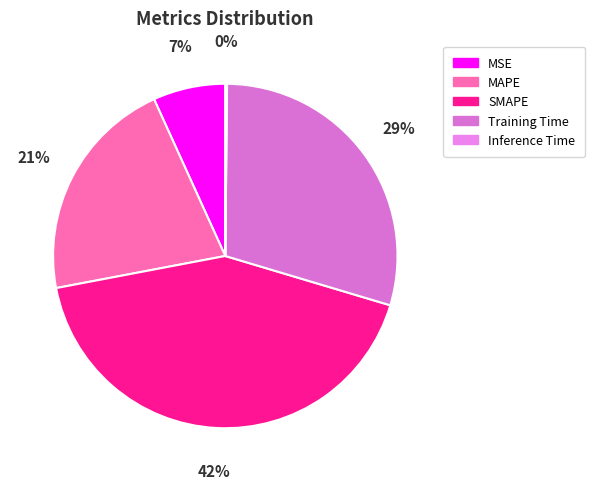

Rank the categories by value from highest to lowest.

SMAPE, Training Time, MAPE, MSE, Inference Time